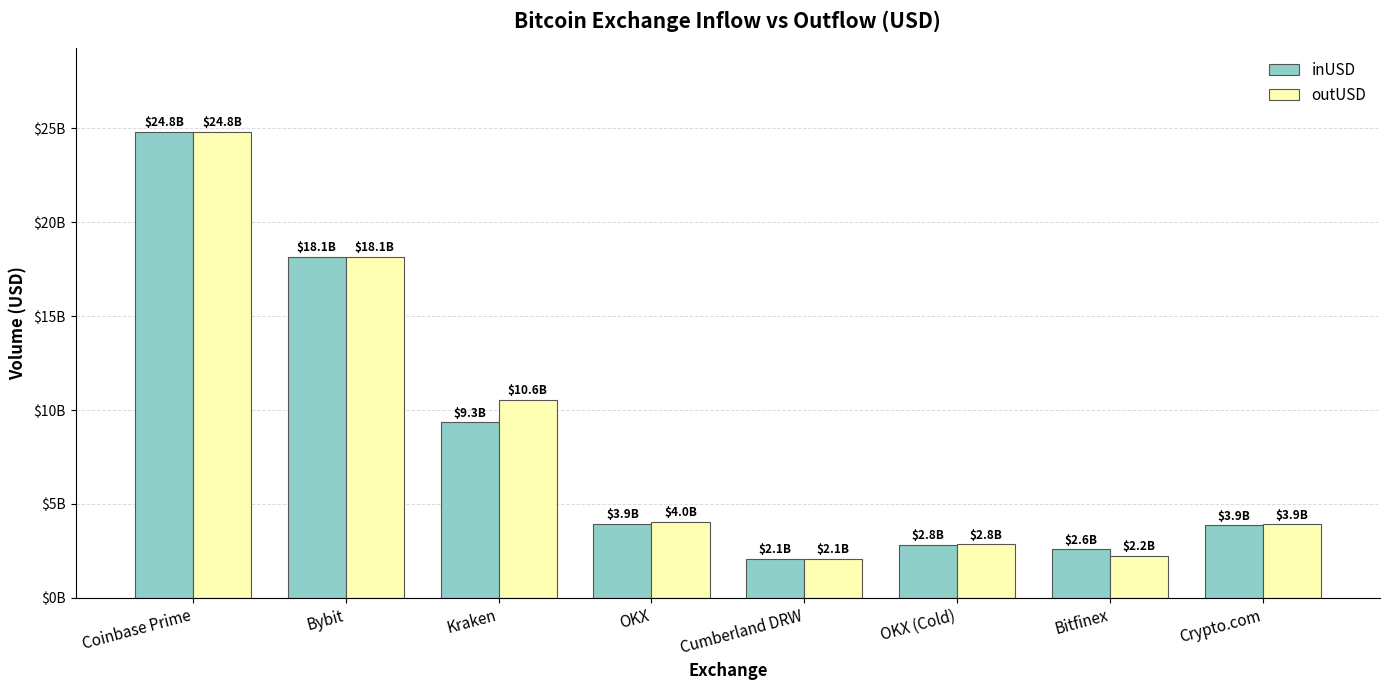

Reading right to left, transcribe all the data shown in this chart.

inUSD: Crypto.com=3860256565.2	Bitfinex=2577385403.3	OKX (Cold)=2833390310.5	Cumberland DRW=2072682964.2	OKX=3948512383.3	Kraken=9341097542.0	Bybit=18138237336.8	Coinbase Prime=24801445051.8
outUSD: Crypto.com=3906396601.0	Bitfinex=2230313470.5	OKX (Cold)=2843624539.2	Cumberland DRW=2085899904.0	OKX=4023389053.1	Kraken=10559572116.7	Bybit=18136454574.5	Coinbase Prime=24796482805.3